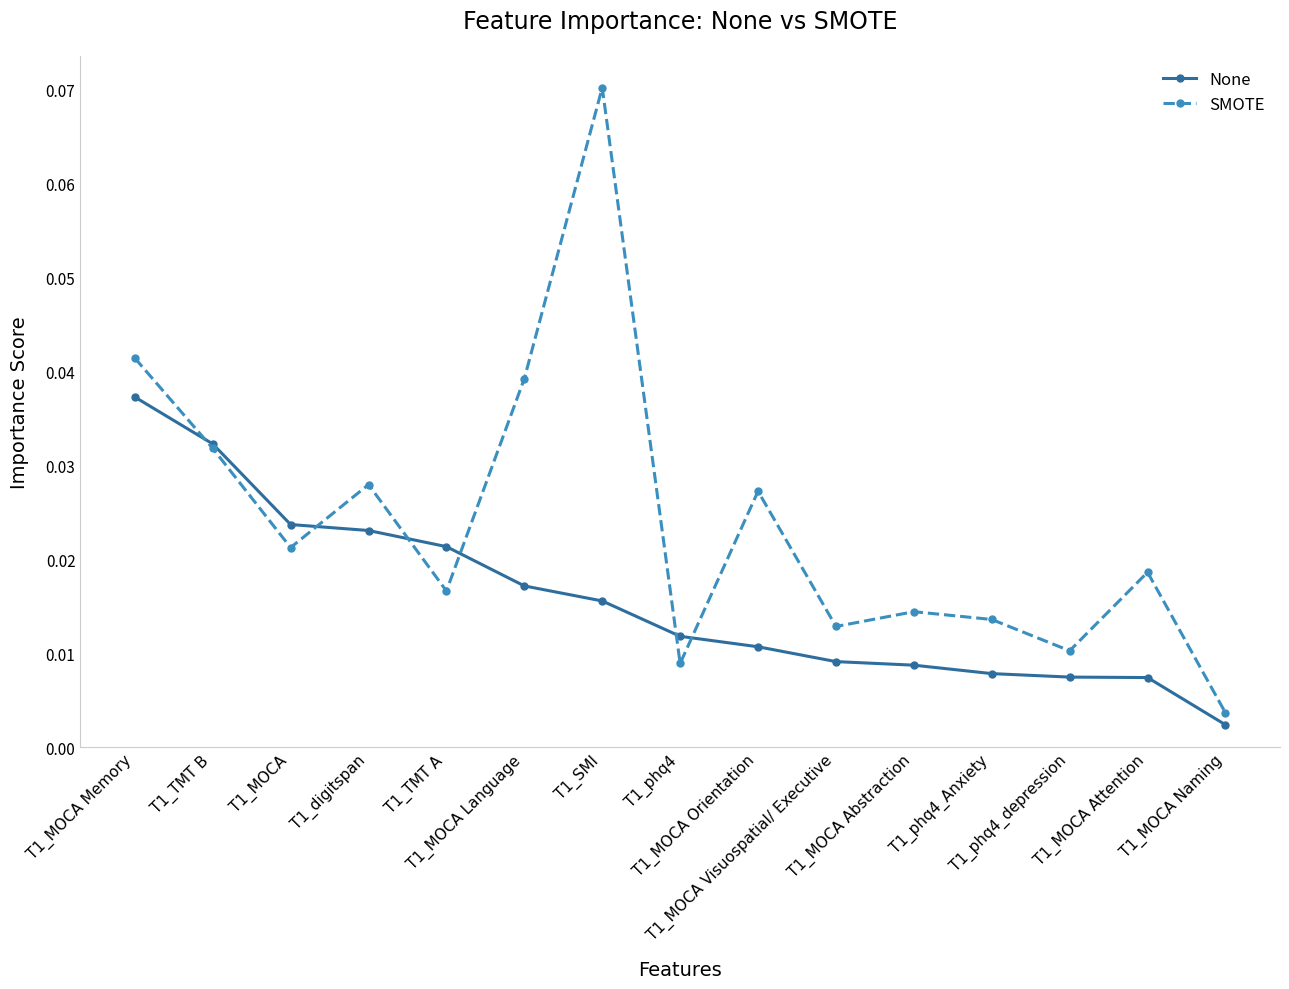

How many interior local peaks does the SMOTE series have?

5